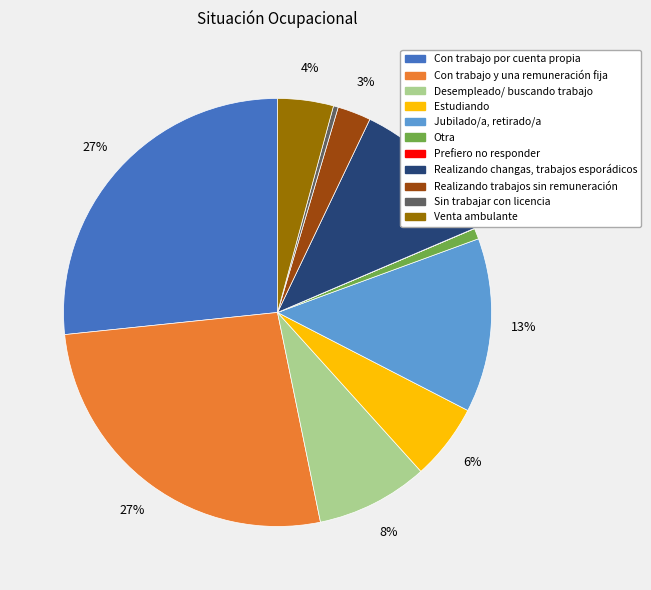

To the nearest percent, what portion does Realizando trabajos sin remuneración represent?

3%